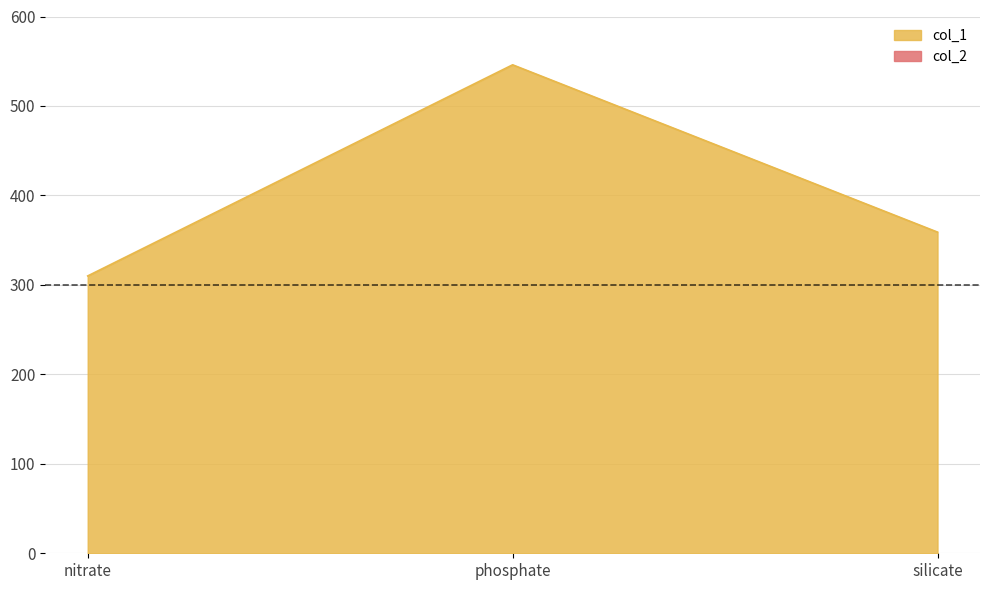

Count the number of categories in the chart.

3